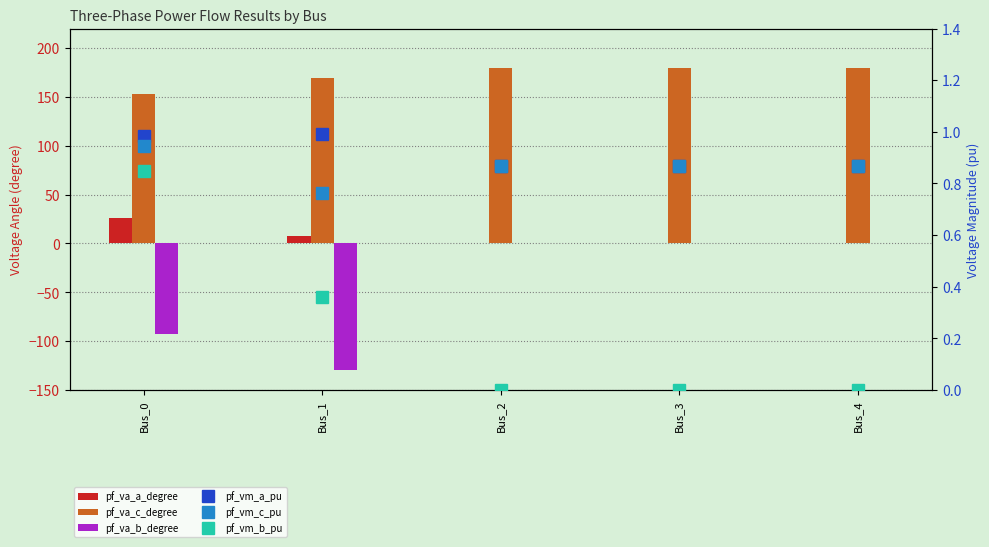

Reading left to right, transcribe all the data shown in this chart.

pf_va_a_degree: Bus_0=25.6	Bus_1=8.2	Bus_2=0.0	Bus_3=0.0	Bus_4=0.0
pf_va_c_degree: Bus_0=153.4	Bus_1=169.4	Bus_2=180.0	Bus_3=180.0	Bus_4=180.0
pf_va_b_degree: Bus_0=-92.7	Bus_1=-129.1	Bus_2=0.0	Bus_3=0.0	Bus_4=0.0
pf_vm_a_pu: Bus_0=1.0	Bus_1=1.0	Bus_2=0.9	Bus_3=0.9	Bus_4=0.9
pf_vm_c_pu: Bus_0=0.9	Bus_1=0.8	Bus_2=0.9	Bus_3=0.9	Bus_4=0.9
pf_vm_b_pu: Bus_0=0.9	Bus_1=0.4	Bus_2=0.0	Bus_3=0.0	Bus_4=0.0